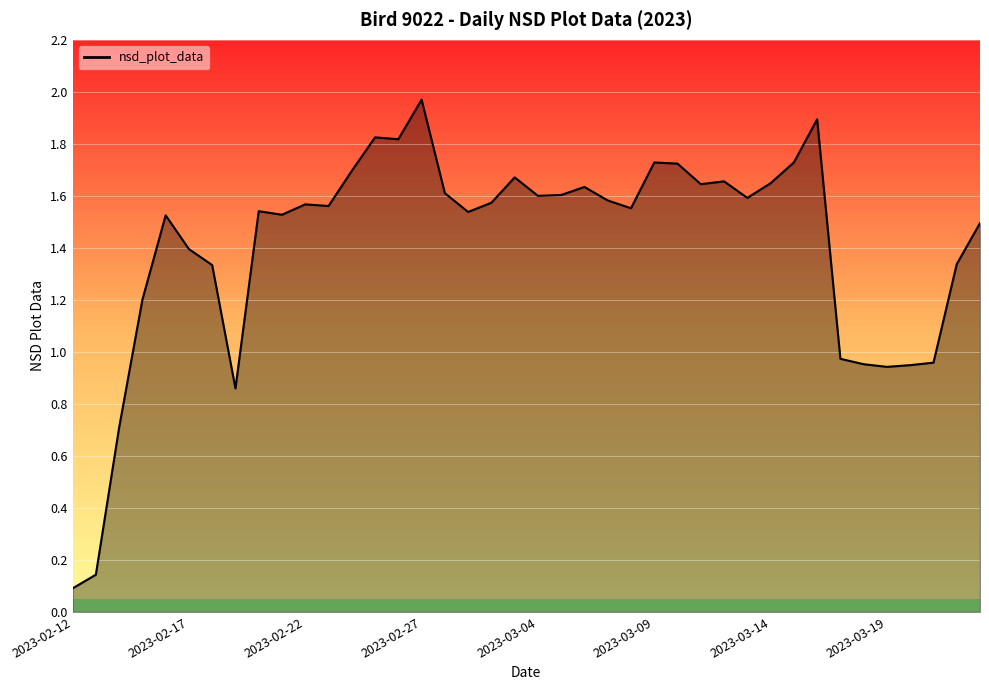

How many interior local valleys (lower than both neighbors) does the data have?

10